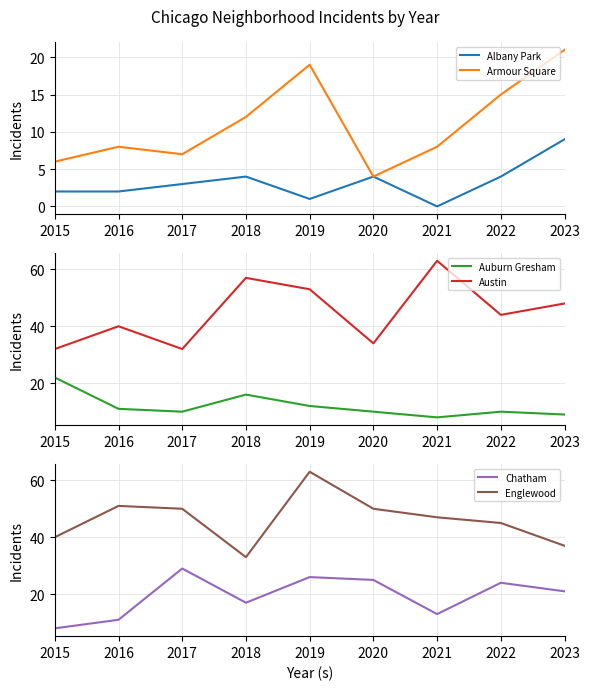

Count the number of data series in this chart.

6